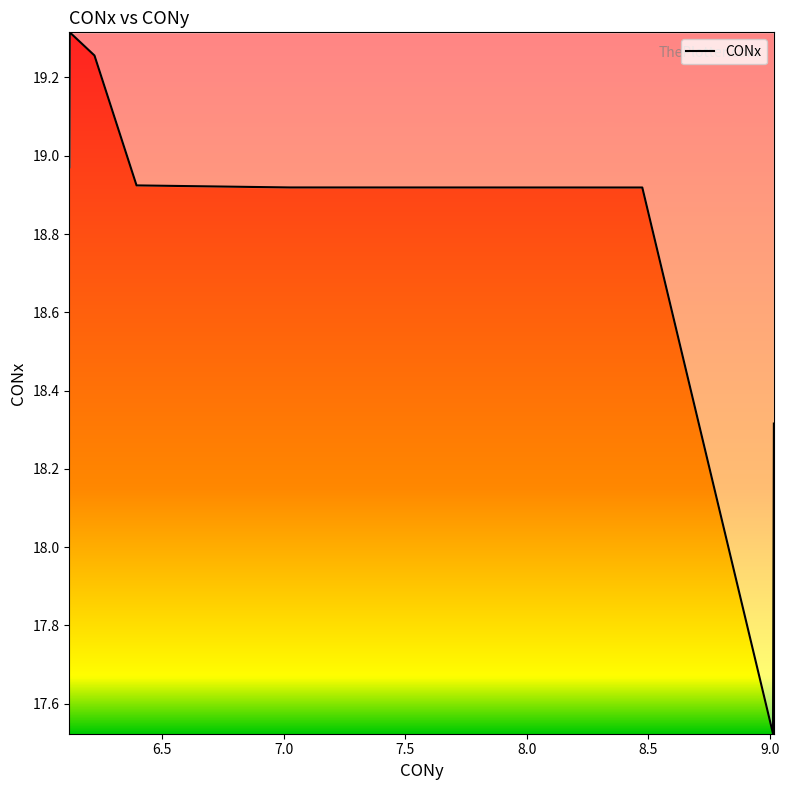

What is the difference between the maximum and minimum values?

1.8